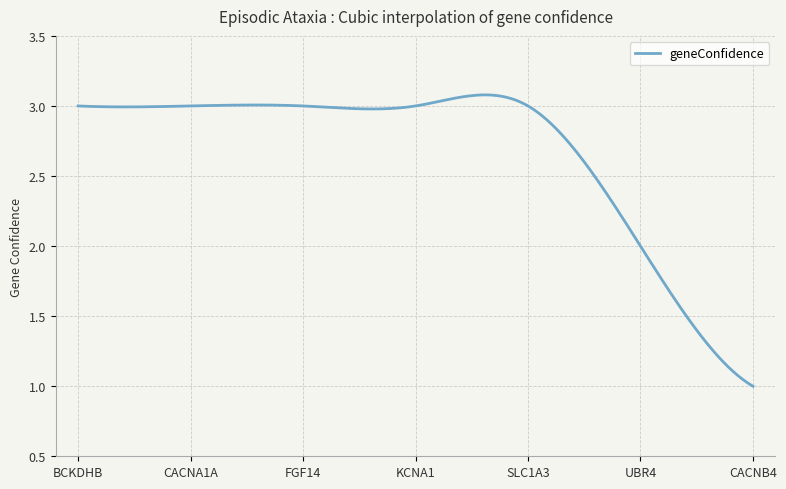

Does the chart display data point markers on the line(s)?

No